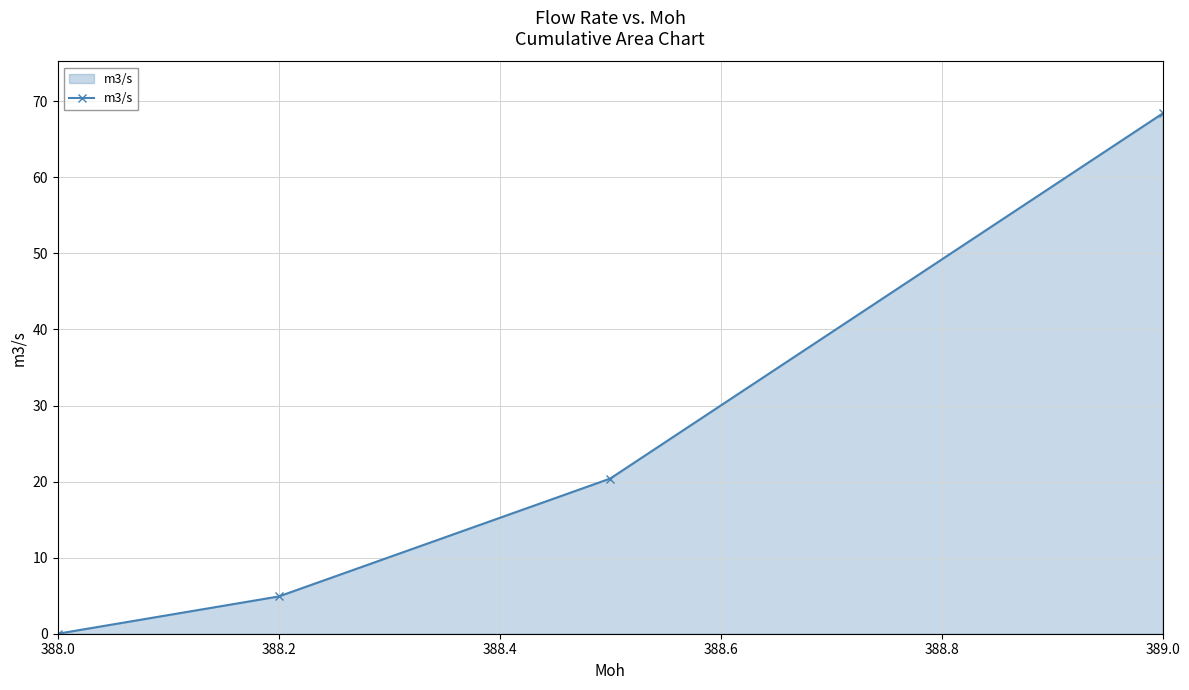

What is the value of the 3rd point from the left?

20.4